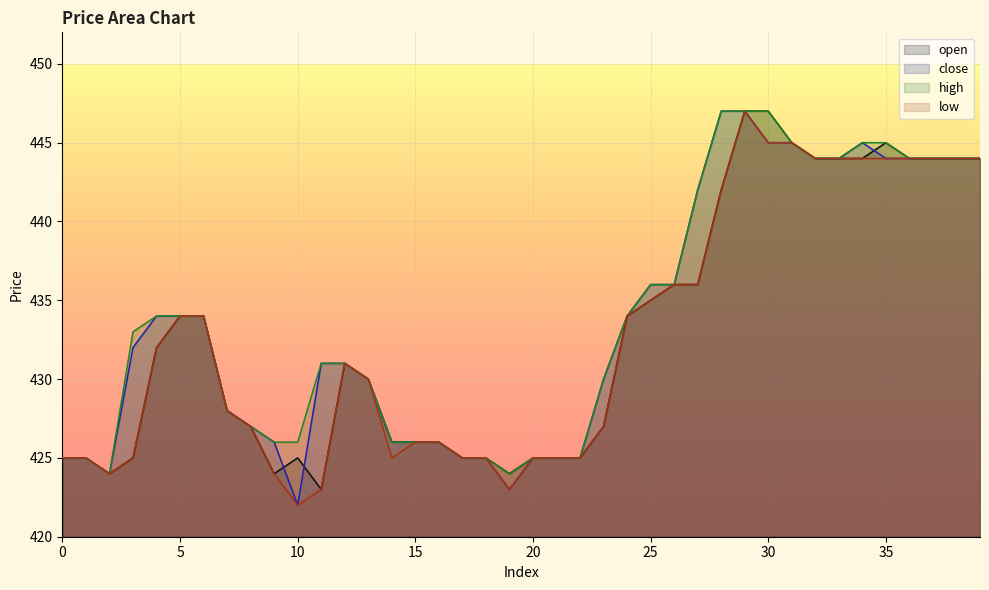

What is the value of the open point at the 15th from the left?

426